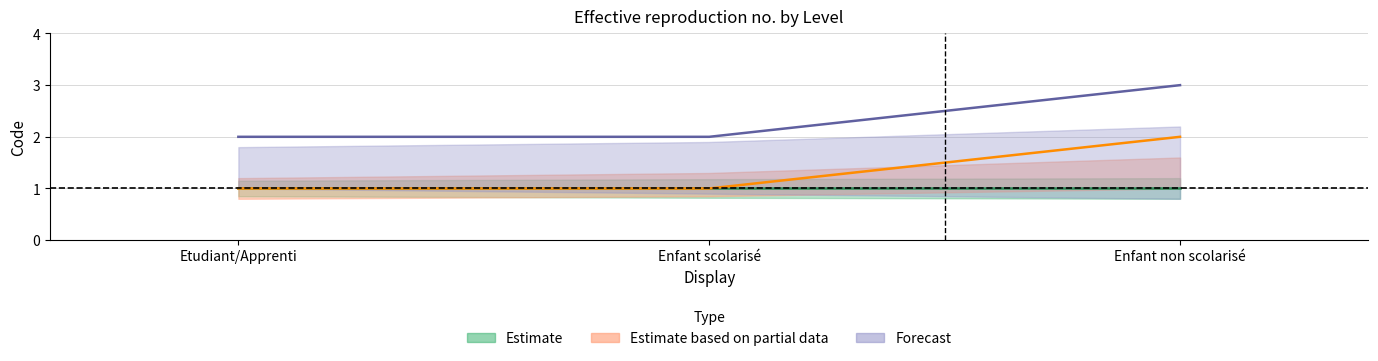

Which category has the lowest value across all series?

Etudiant/Apprenti